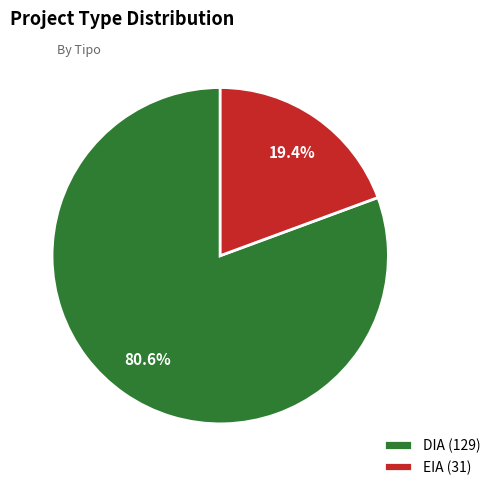

To the nearest percent, what percentage of the pie is EIA?

19%